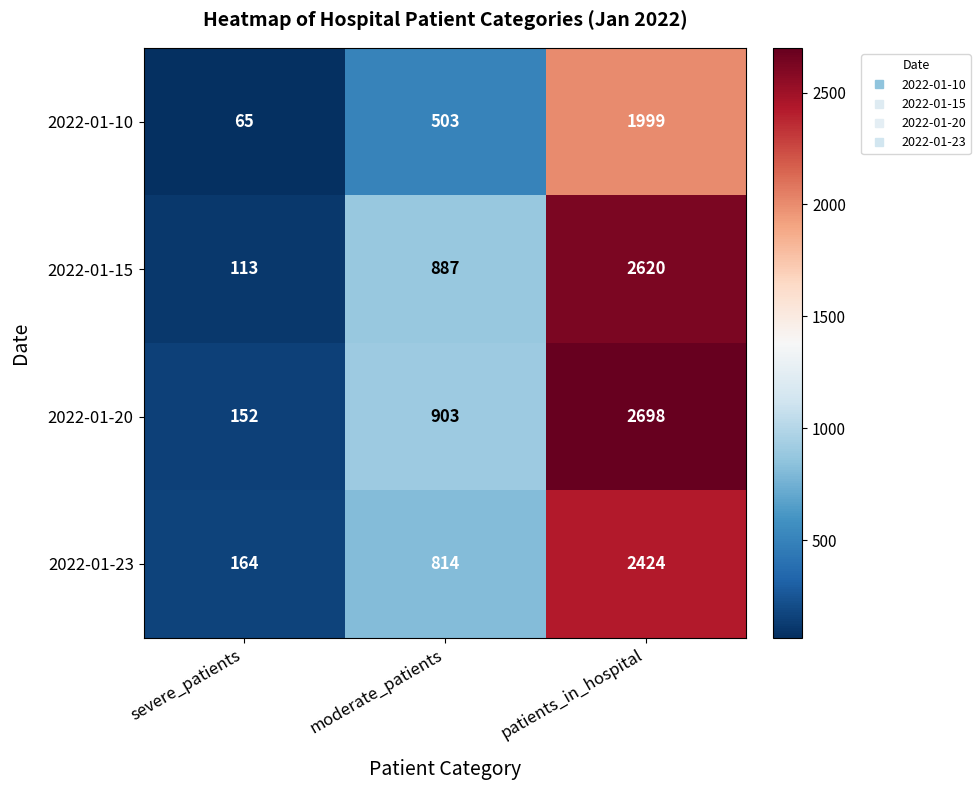

Which series has the largest total across all categories?

2022-01-20